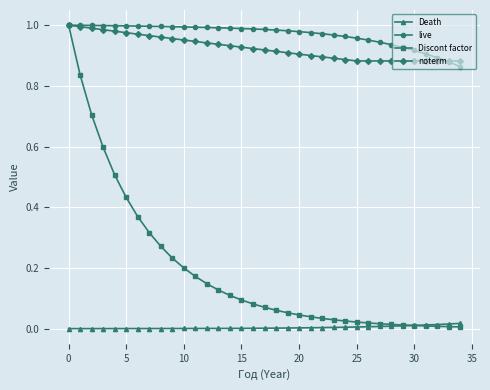

Which series has the largest range (max minus min)?

Discont factor